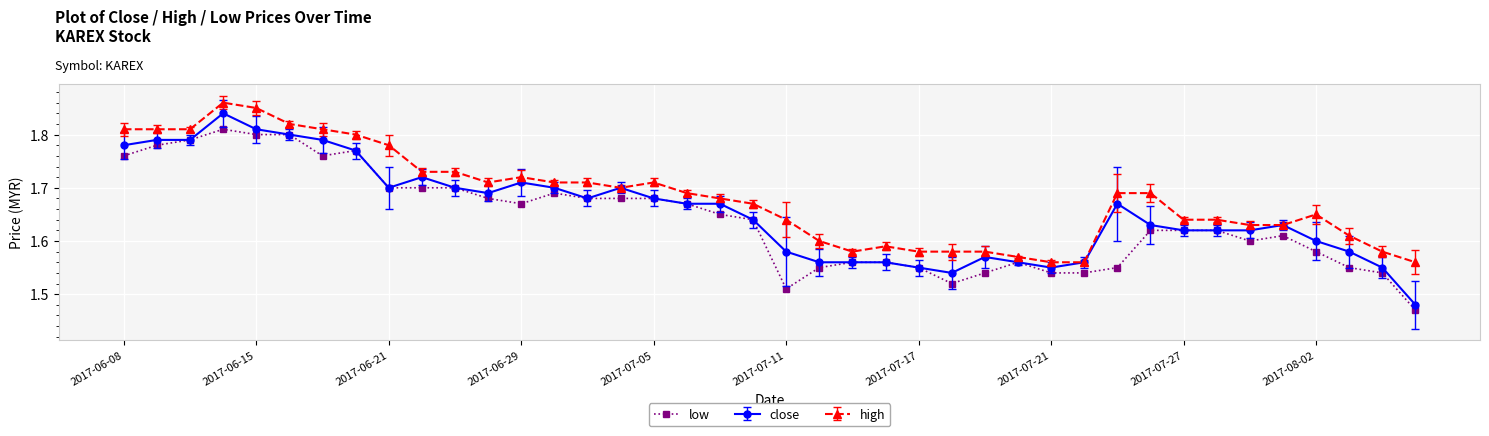

Which series has the largest range (max minus min)?

close